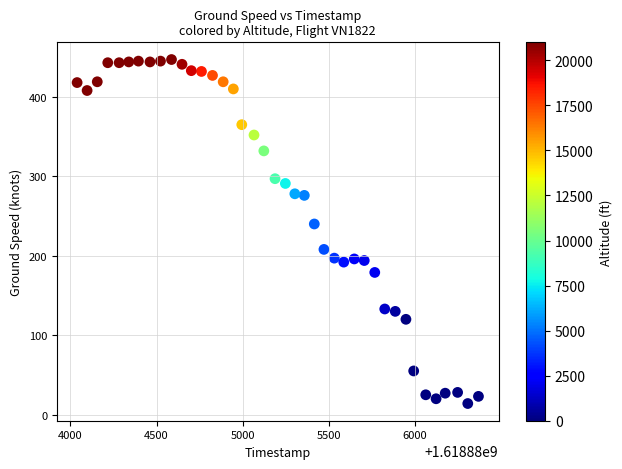

What is the range of Y values (max minus min)?

433